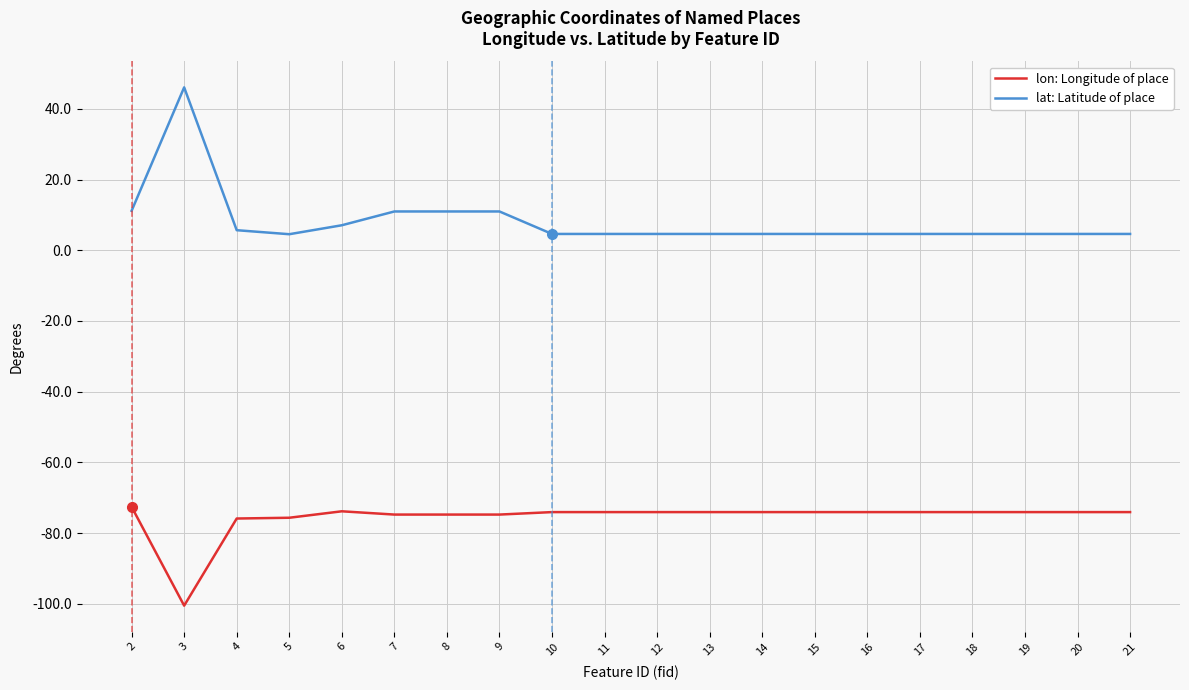

What is the difference between the maximum and minimum values in the lat: Latitude of place series?

41.5